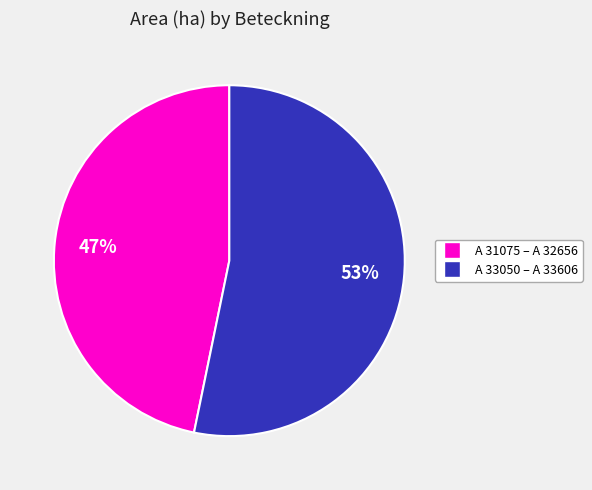

Is there a majority slice in this chart?

Yes